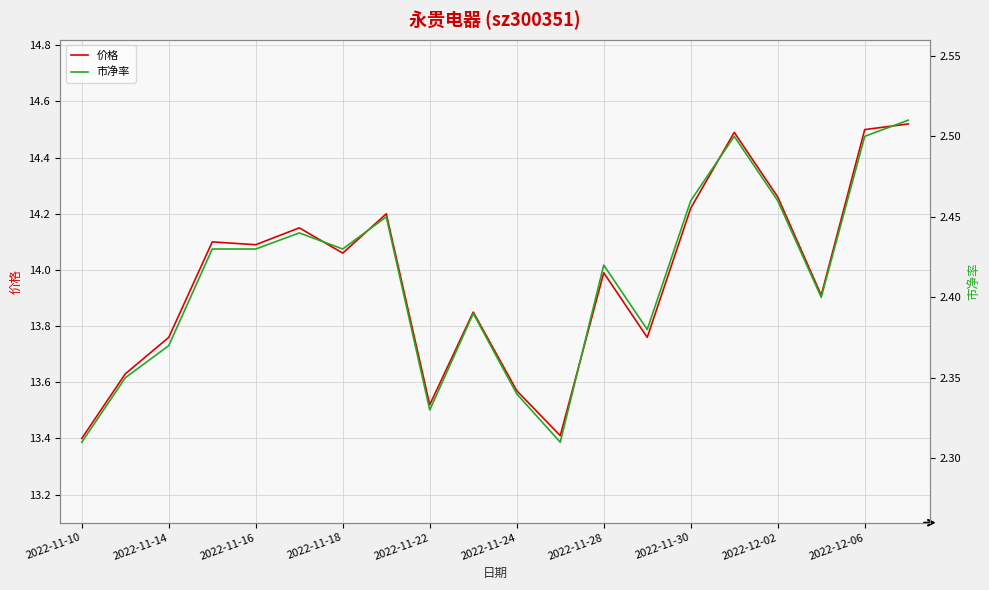

What is the minimum value for 价格?

13.4